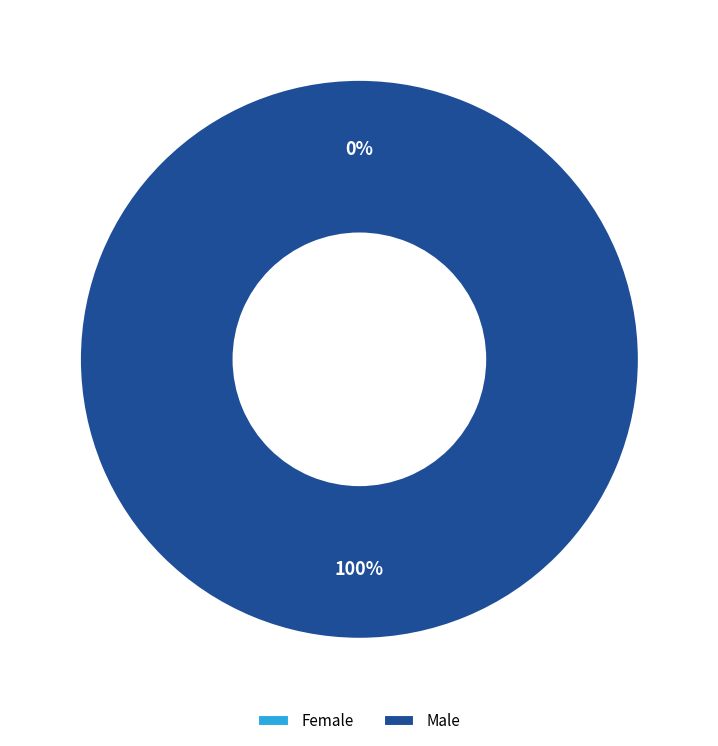

Is it true that Female is 1% of the pie?

False